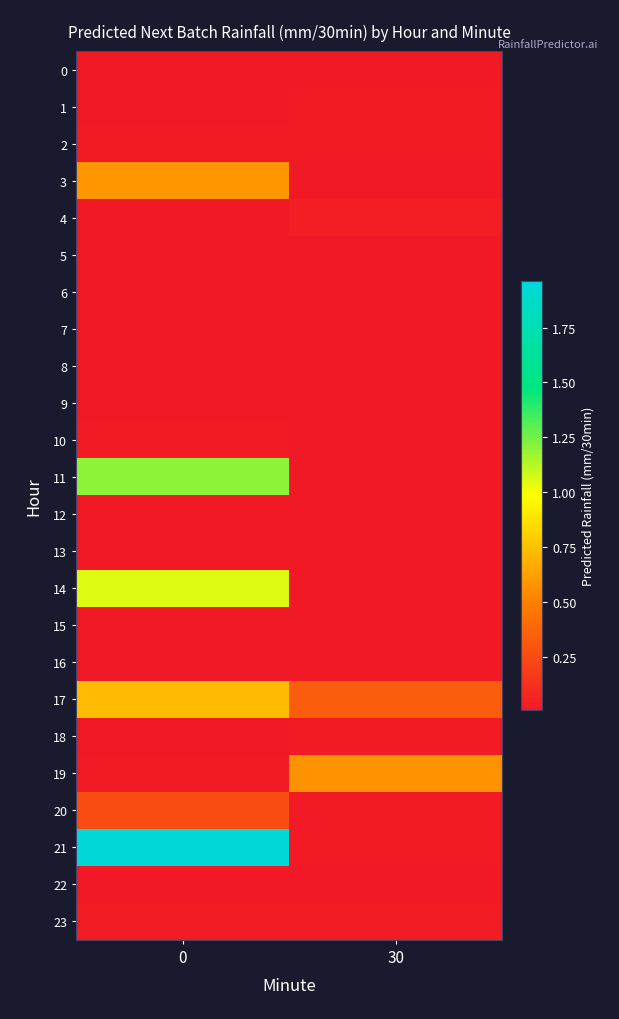

Count the number of data series in this chart.

24